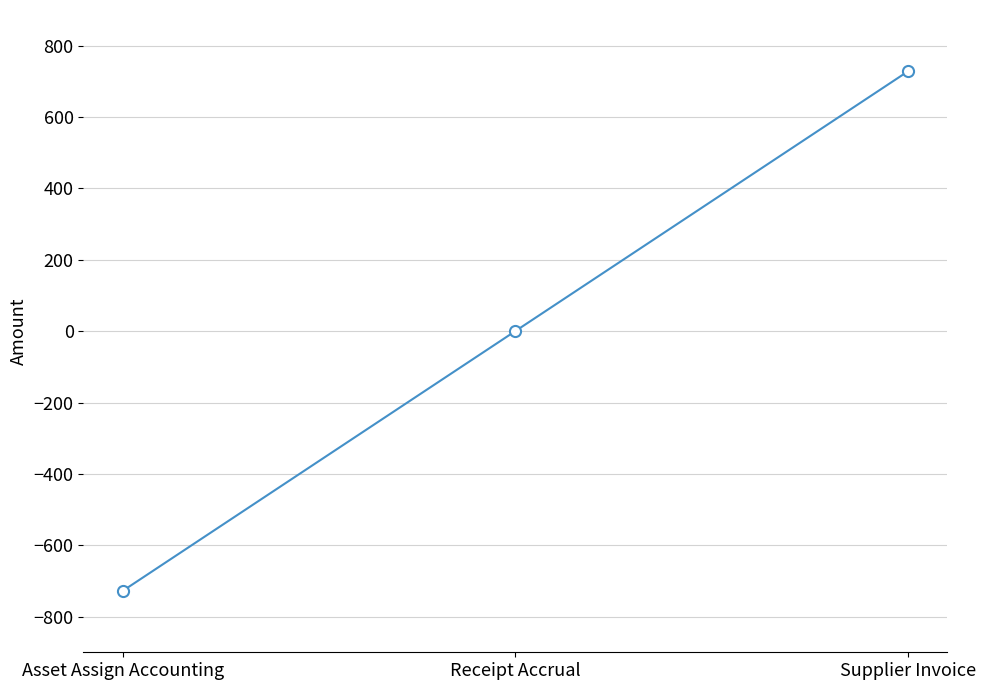

Reading left to right, transcribe all the data shown in this chart.

-728	0	728